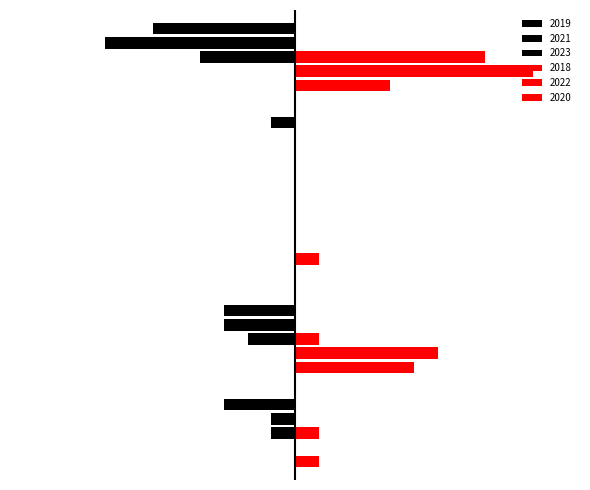

Count the number of data series in this chart.

6